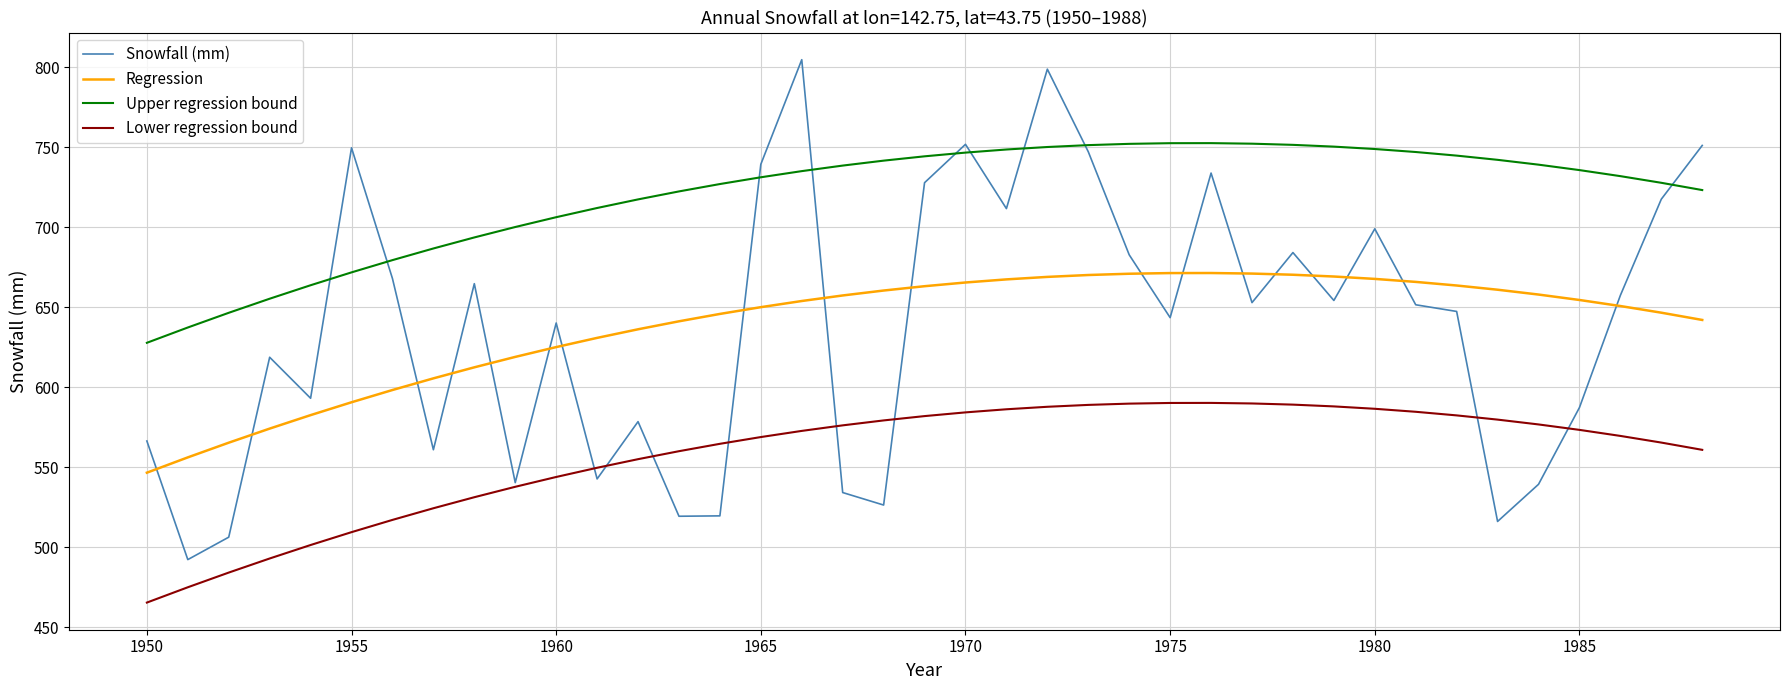

What is the minimum value for Snowfall (mm)?

492.3